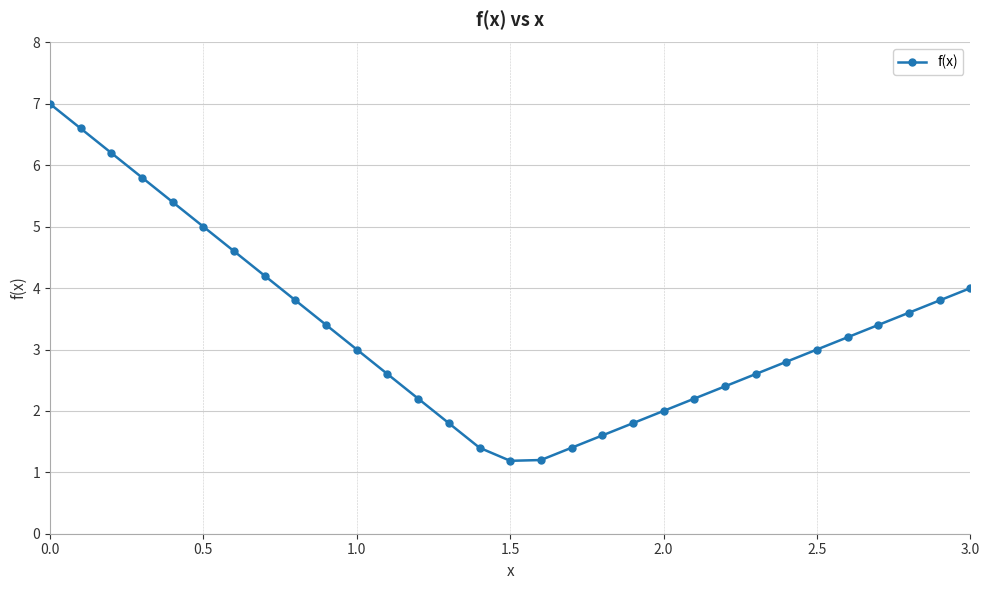

What is the difference between the maximum and minimum values?

5.8